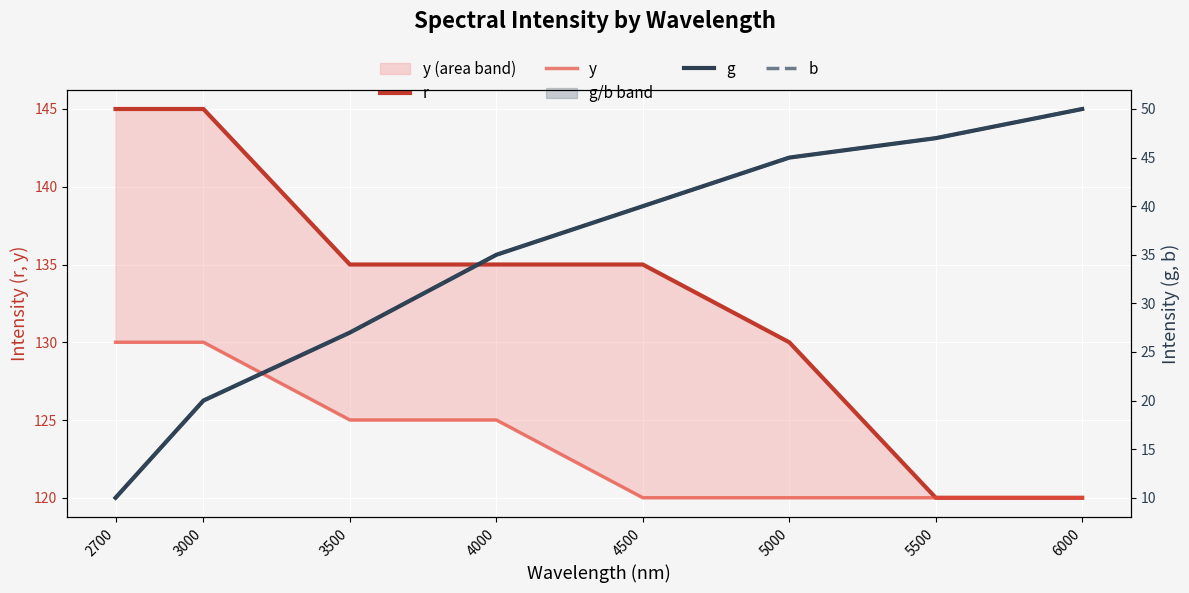

List the labels in order of b value, largest first.

6000, 5500, 5000, 4500, 4000, 3500, 3000, 2700